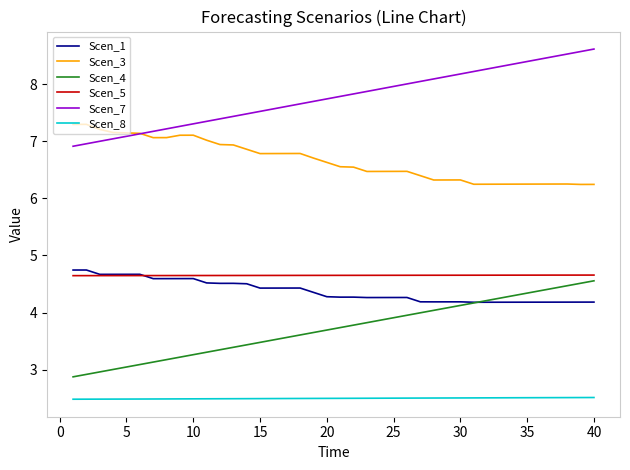

Which series has the largest range (max minus min)?

Scen_7